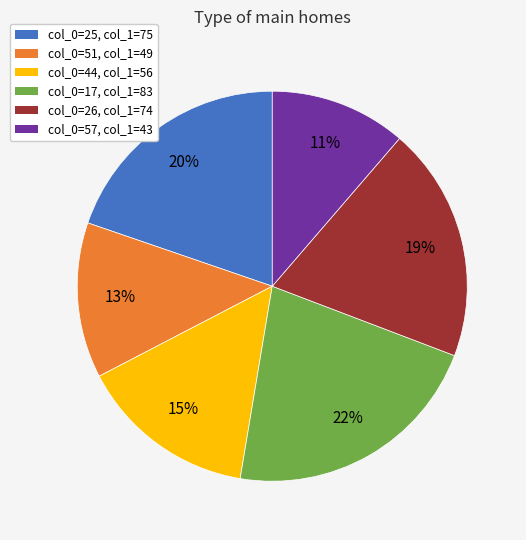

True or false: col_0=44, col_1=56 accounts for 26% of the total.

False